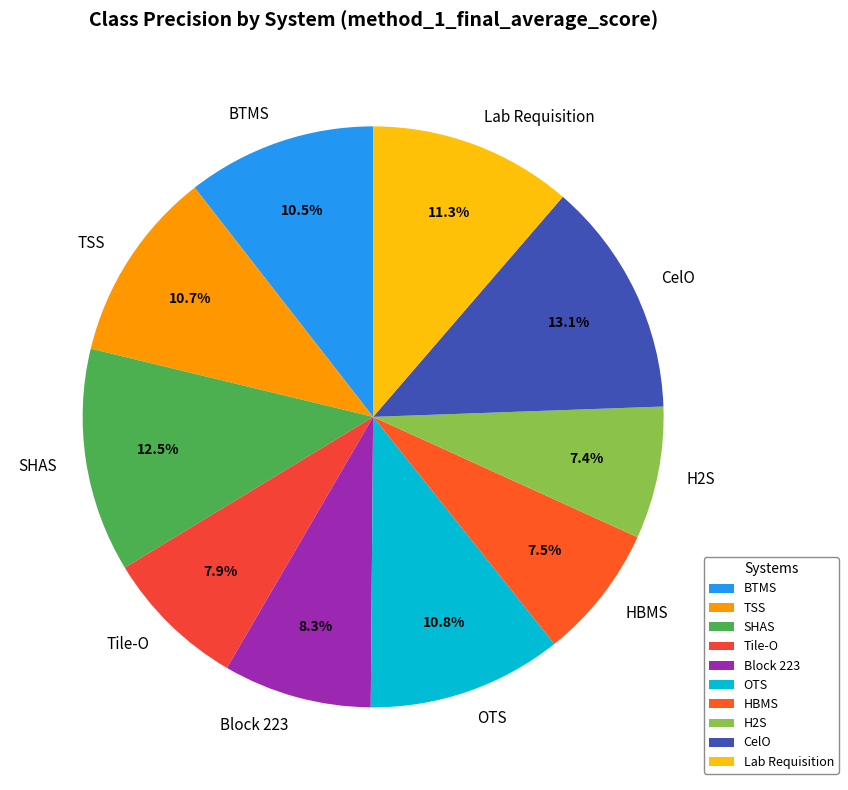

To the nearest percent, what is the average slice percentage?

10%